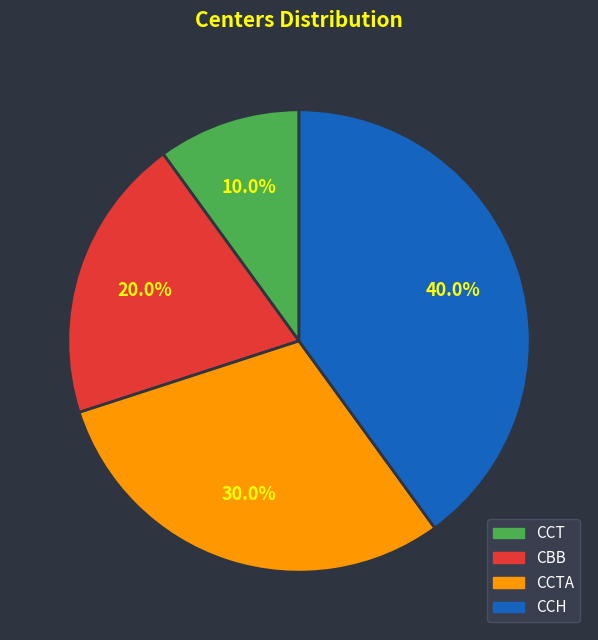

Does any single category account for the majority?

No